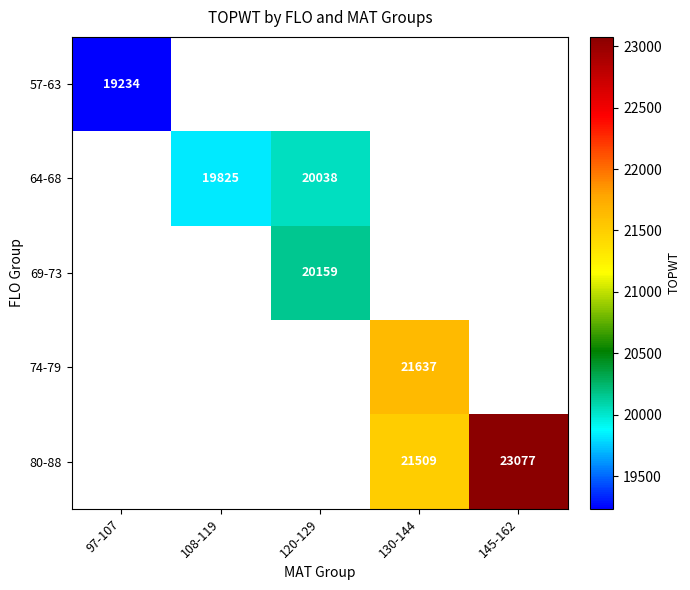

Count the number of data series in this chart.

5